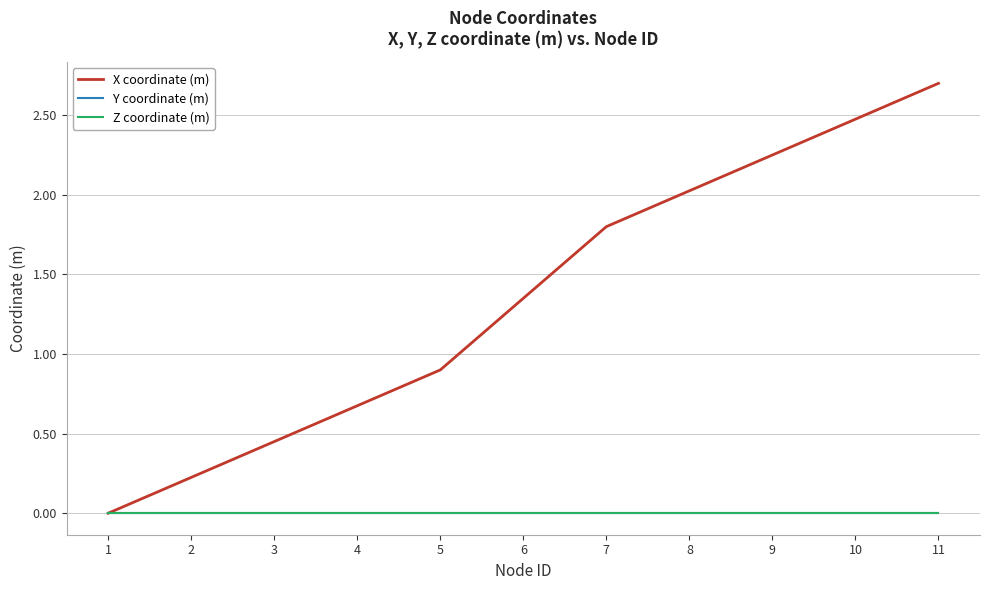

Does the chart display data point markers on the line(s)?

No